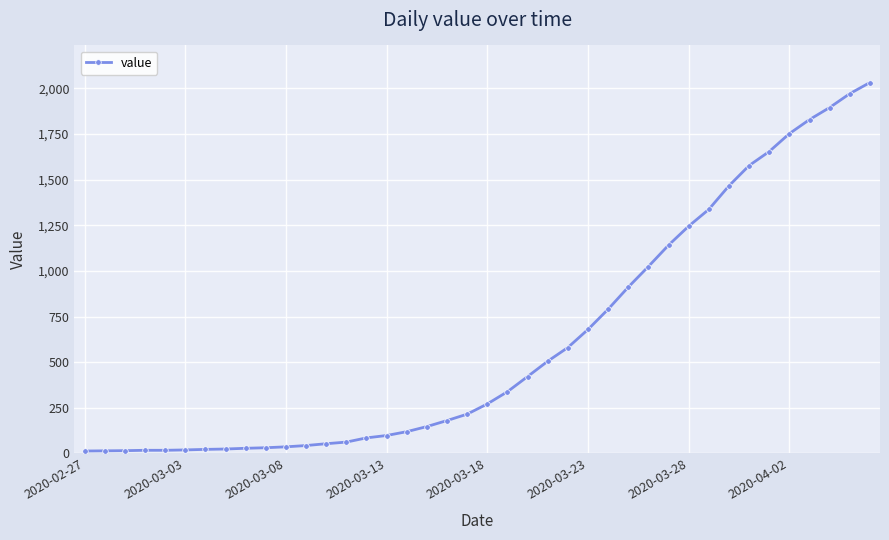

What is the difference between the second highest and second lowest values?

1957